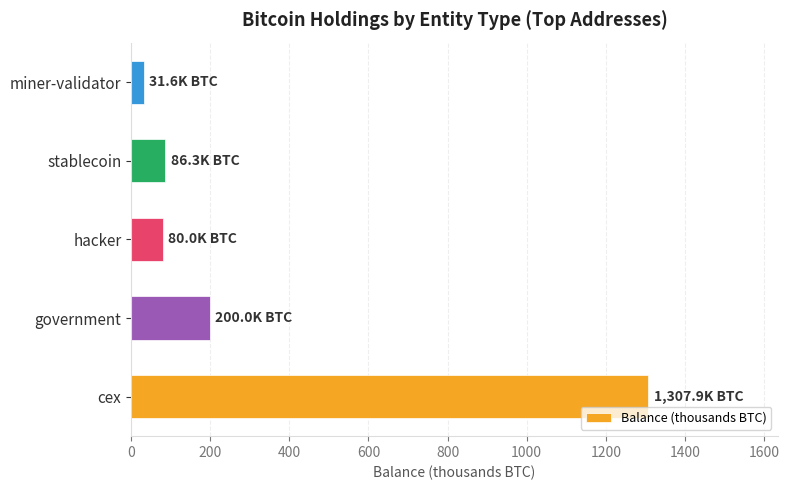

Is it true that the value at government is 108.4?

False